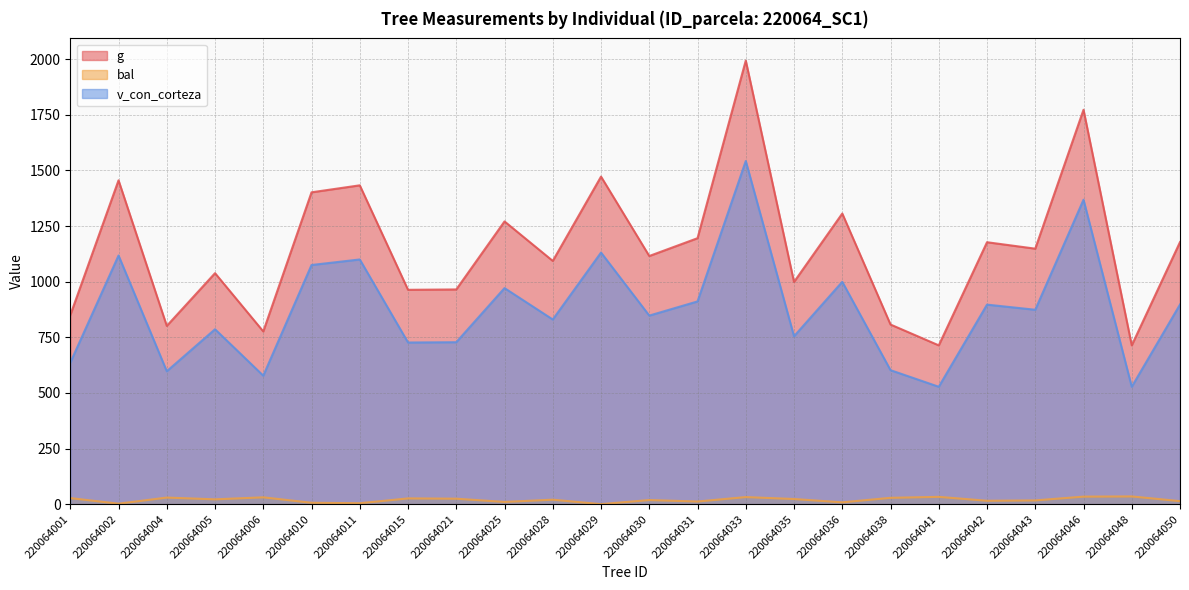

List the labels in order of g value, smallest first.

220064048, 220064041, 220064006, 220064004, 220064038, 220064001, 220064015, 220064021, 220064035, 220064005, 220064028, 220064030, 220064043, 220064042, 220064050, 220064031, 220064025, 220064036, 220064010, 220064011, 220064002, 220064029, 220064046, 220064033